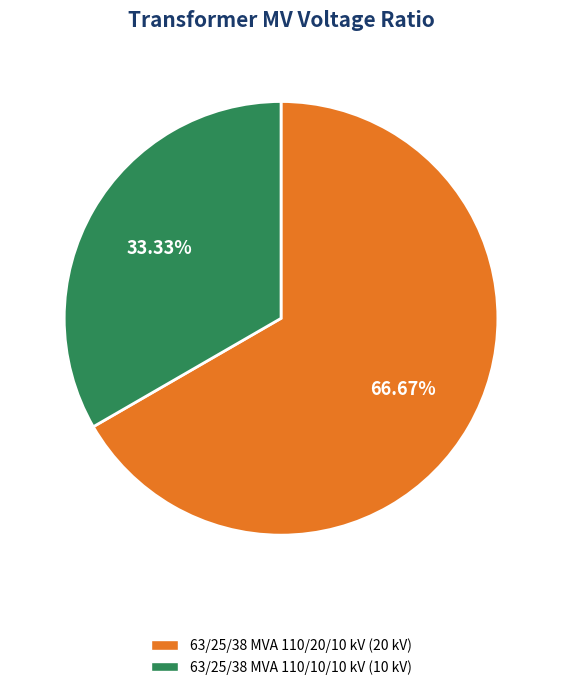

True or false: 63/25/38 MVA 110/10/10 kV accounts for 33% of the total.

True